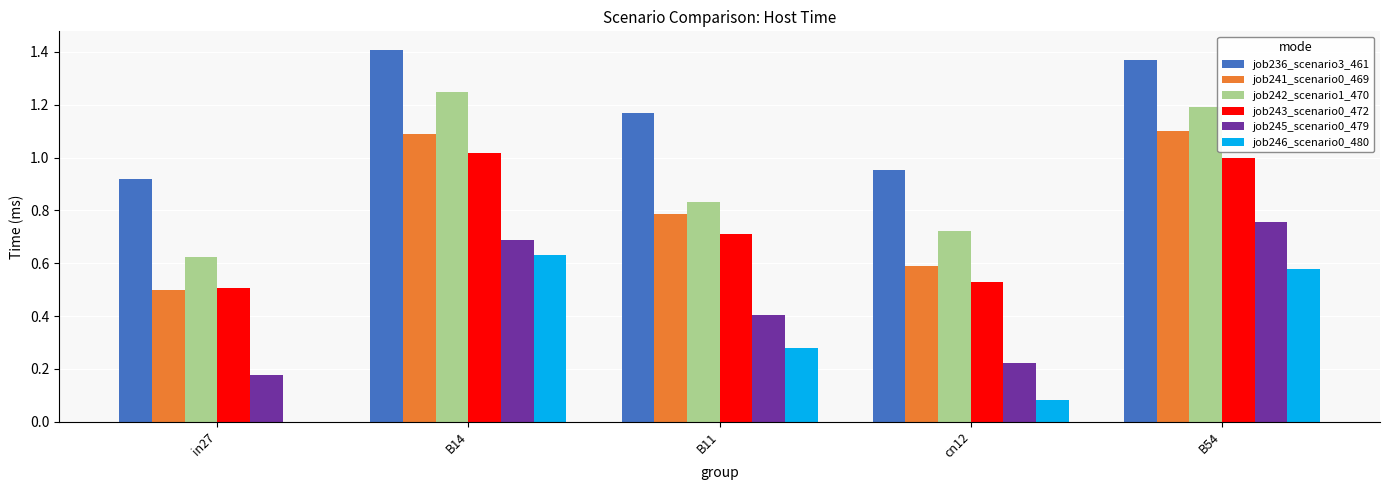

How many job245_scenario0_479 values are between 0 and 1?

5